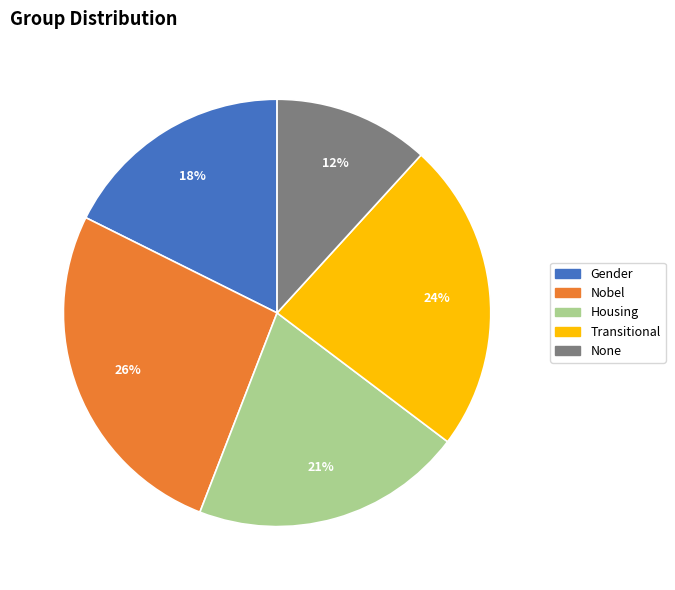

Combined, do Housing and Gender account for over 50%?

No